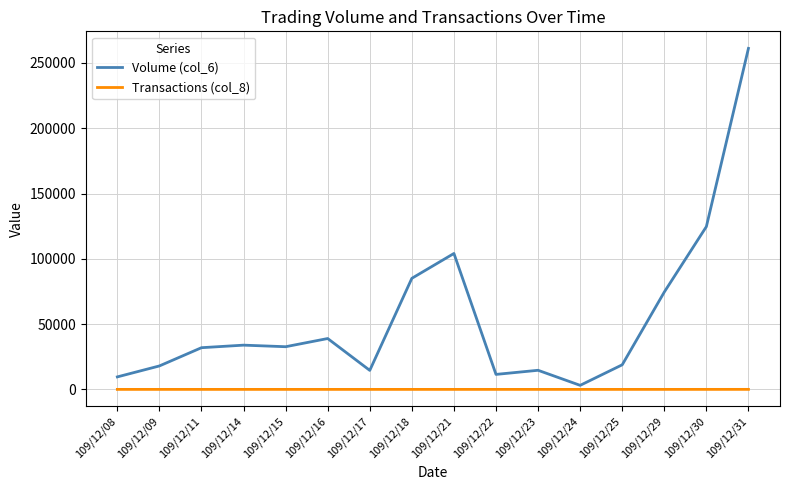

Which series has the largest total across all categories?

Volume (col_6)